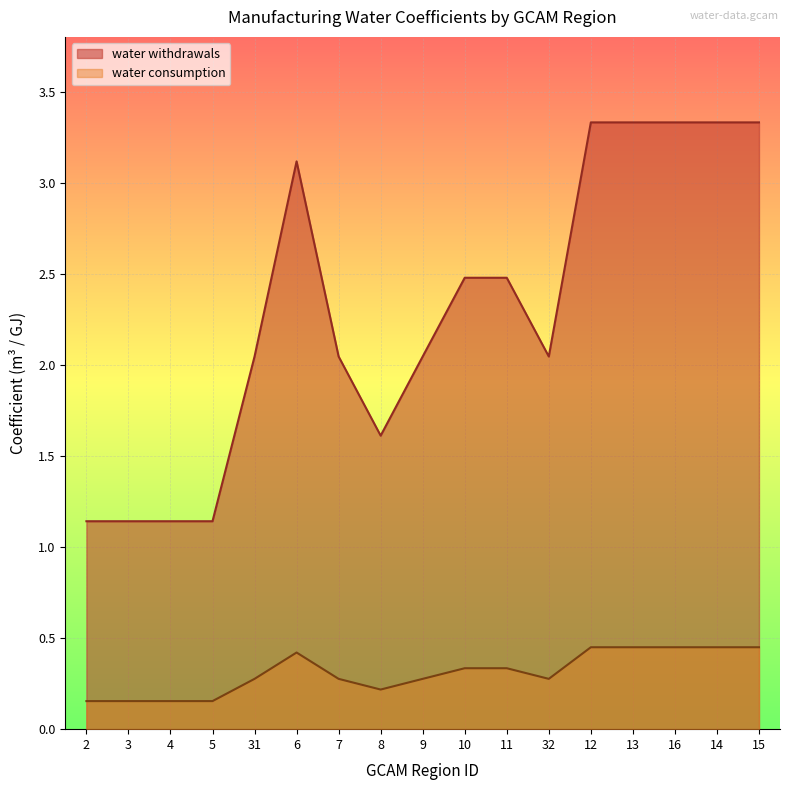

Does the chart display data point markers on the line(s)?

No